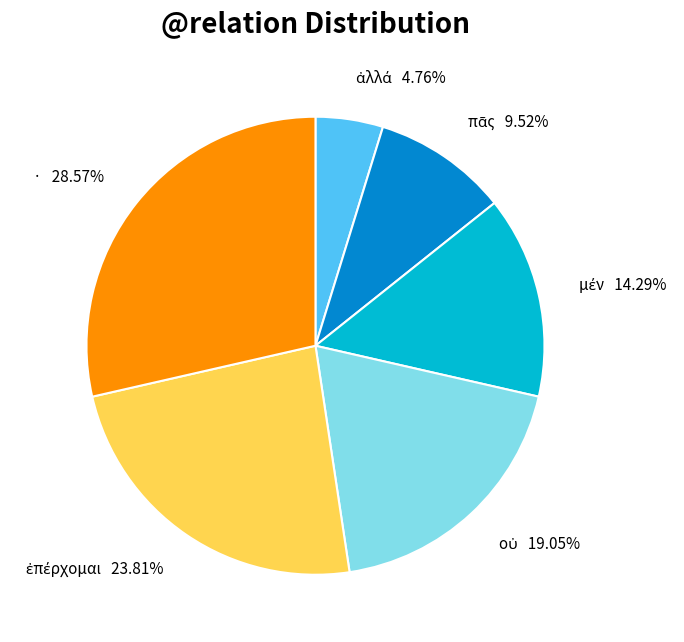

Does any single category account for the majority?

No